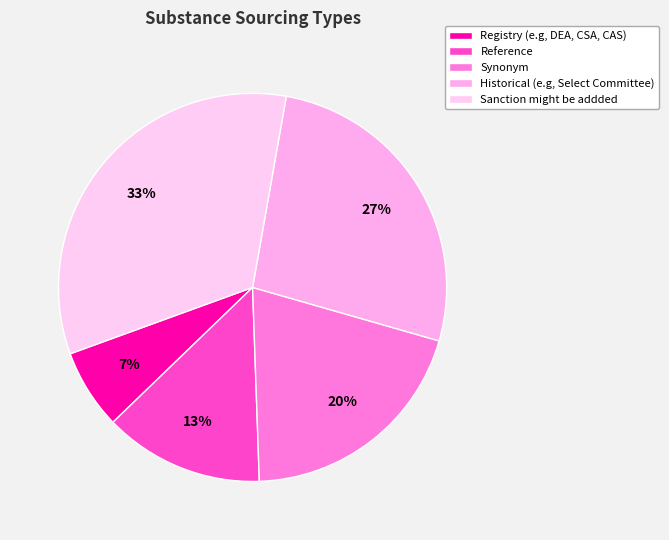

Rank the categories by value from lowest to highest.

Registry (e.g, DEA, CSA, CAS), Reference, Synonym, Historical (e.g, Select Committee), Sanction might be addded